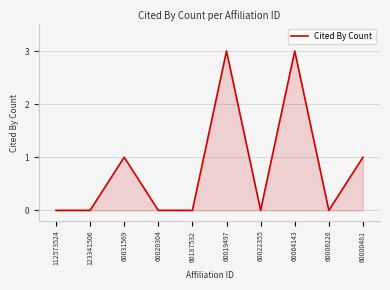

What is the difference between the maximum and minimum values?

3